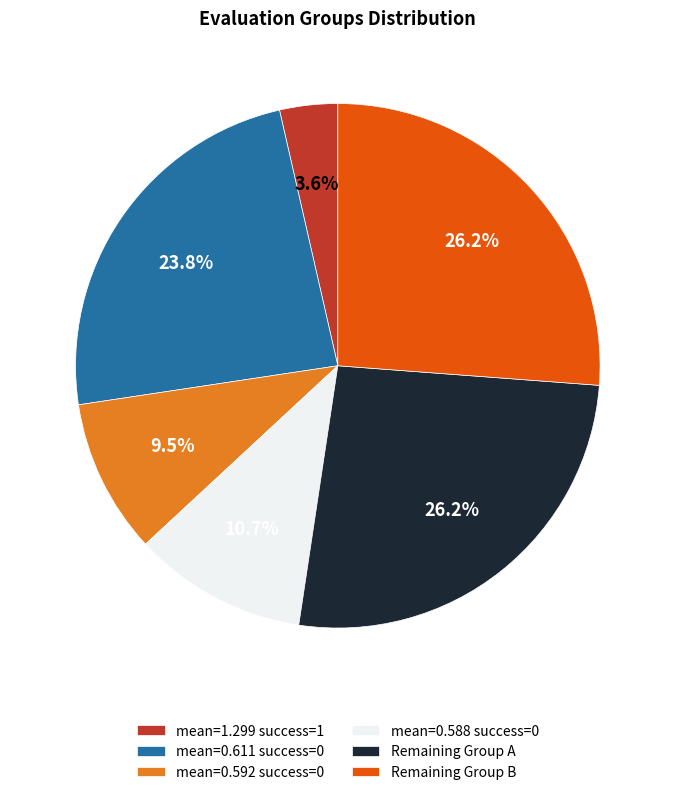

To the nearest percent, what is the average slice percentage?

17%